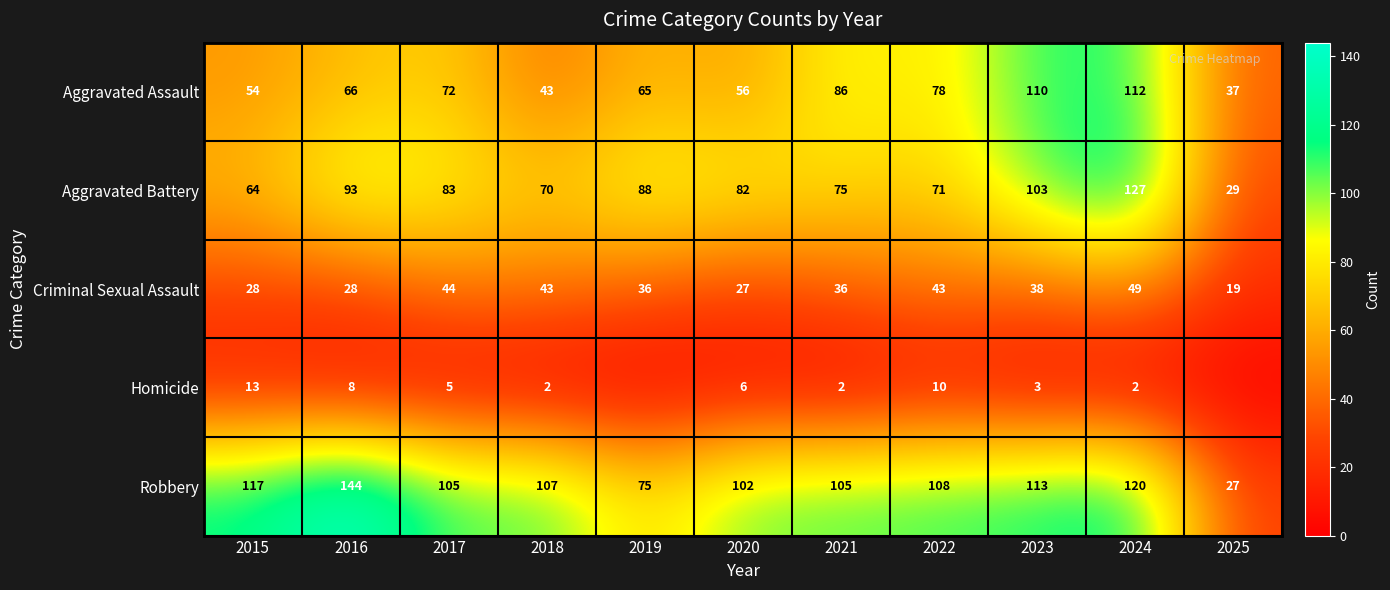

Read the Aggravated Assault value at 2017, to the nearest 5.

70